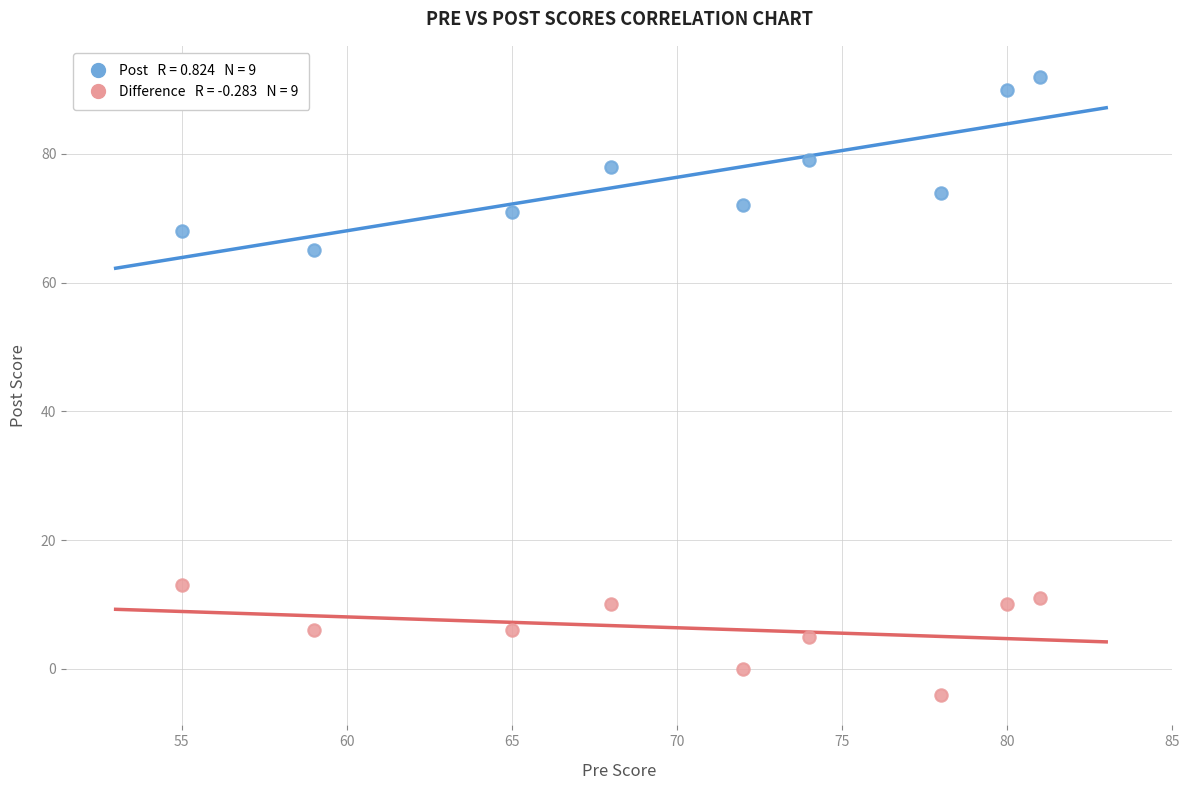

Across all data points, what is the range of Y values (max minus min)?

96